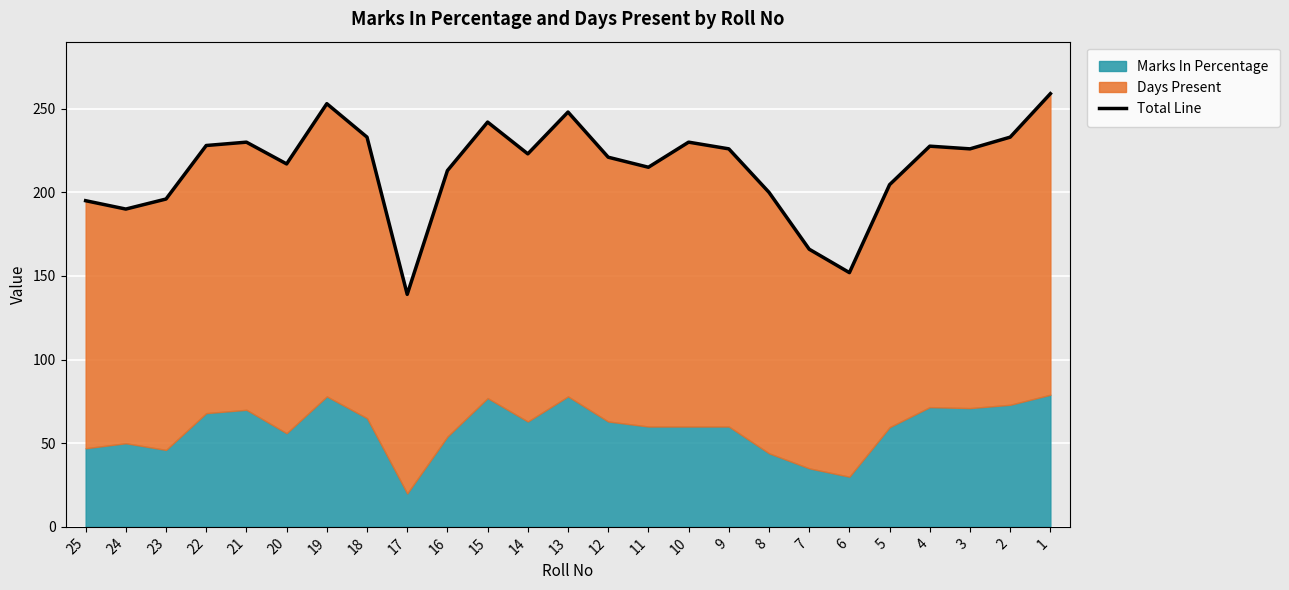

At which category does the data reach its first local valley?

24